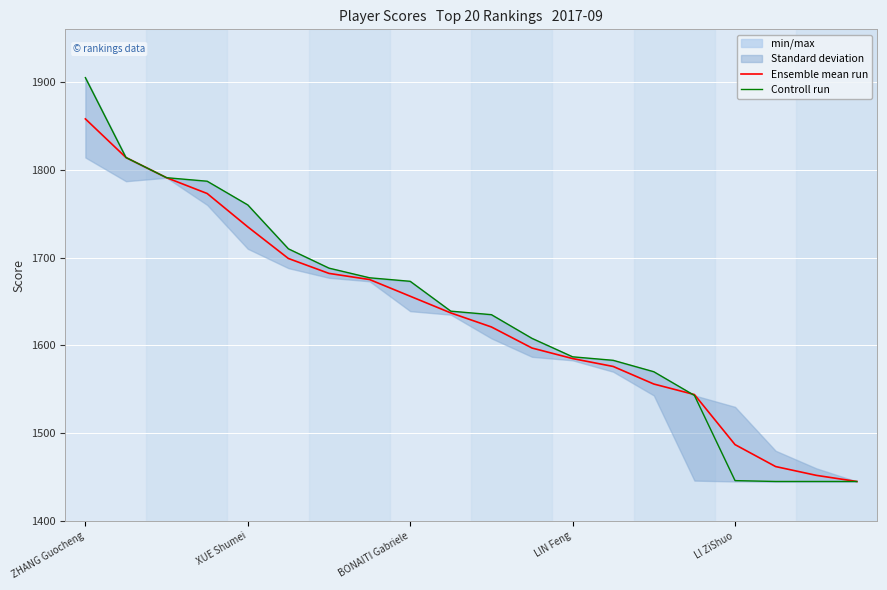

Reading left to right, extract all data points from this chart.

Ensemble mean run: 1858	1814	1791	1773	1735	1699	1682	1675	1656	1637	1621	1597	1585	1576	1556	1544	1487	1462	1452	1445
Controll run: 1905	1814	1791	1787	1760	1710	1688	1677	1673	1639	1635	1608	1587	1583	1570	1543	1446	1445	1445	1445